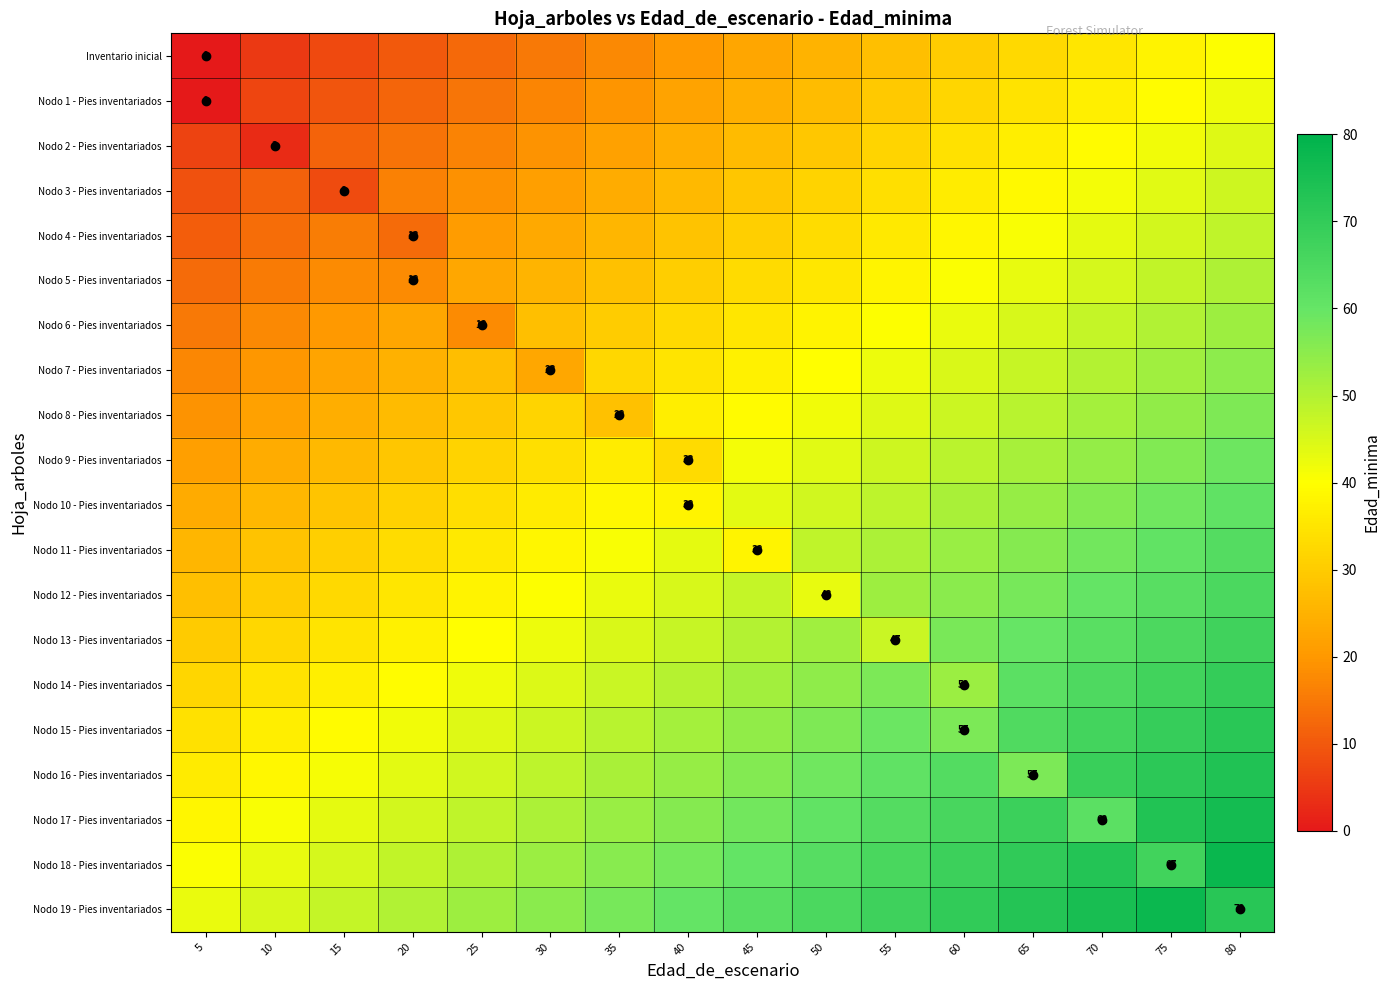

What is the spread (max minus min) of values at 45?

40.0